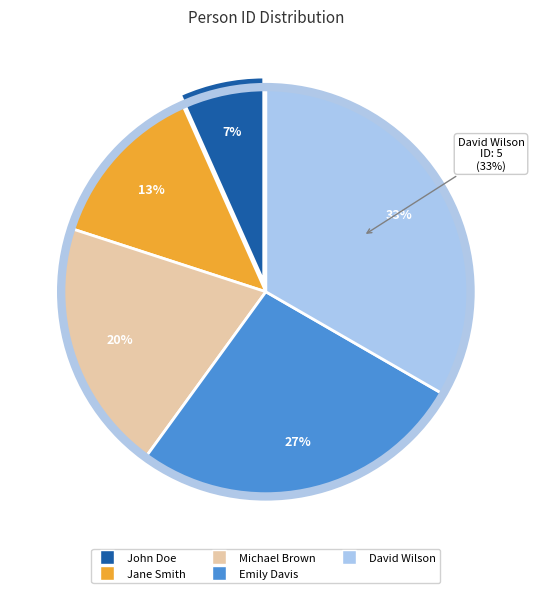

Count the number of slices in the pie.

5